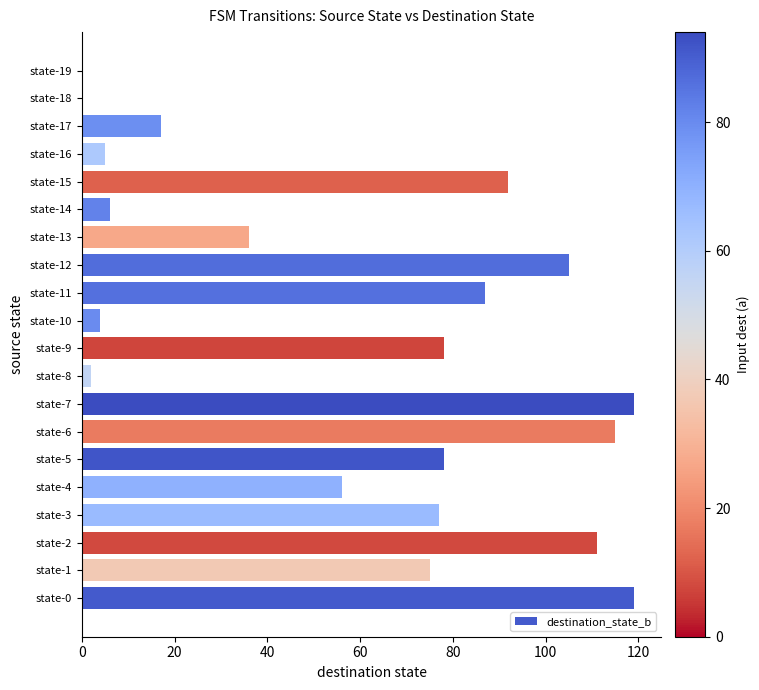

How many data points does each series have?

20